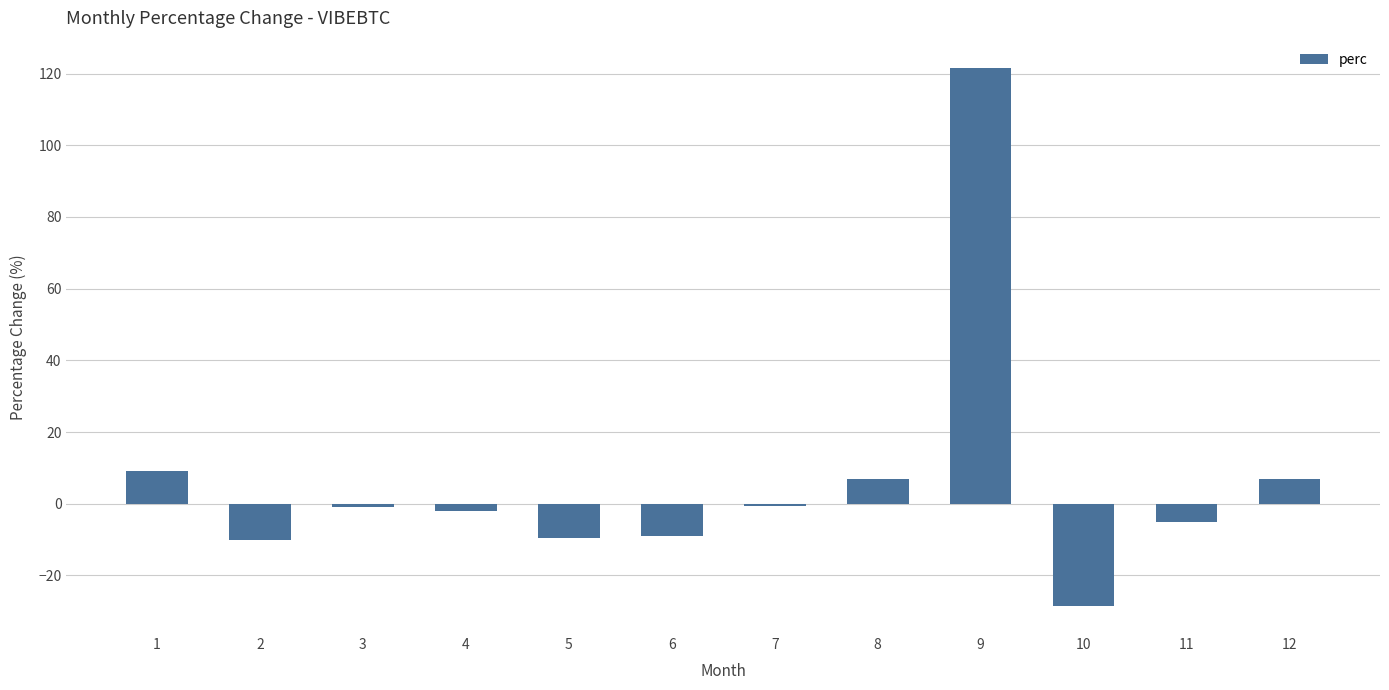

What is the change in value from 9 to 10?

-150.2